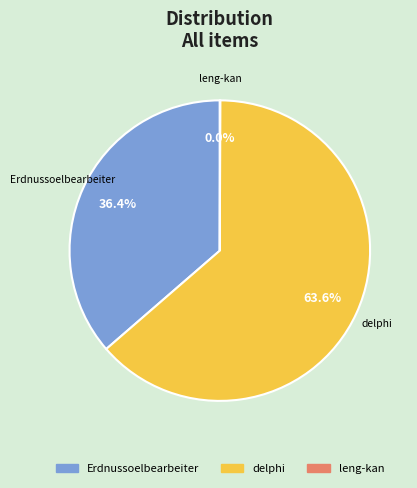

What is the ratio of the value at delphi to the value at Erdnussoelbearbeiter?

1.7